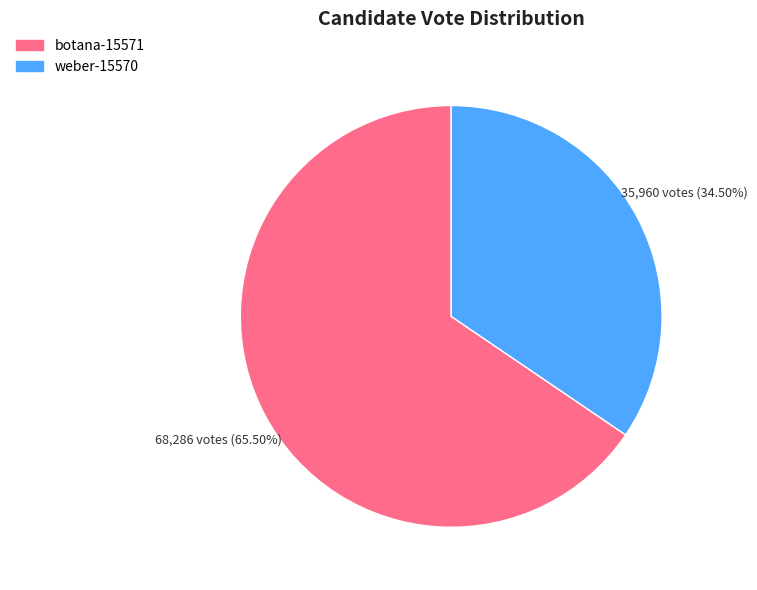

Combined, do botana-15571 and weber-15570 account for over 50%?

Yes